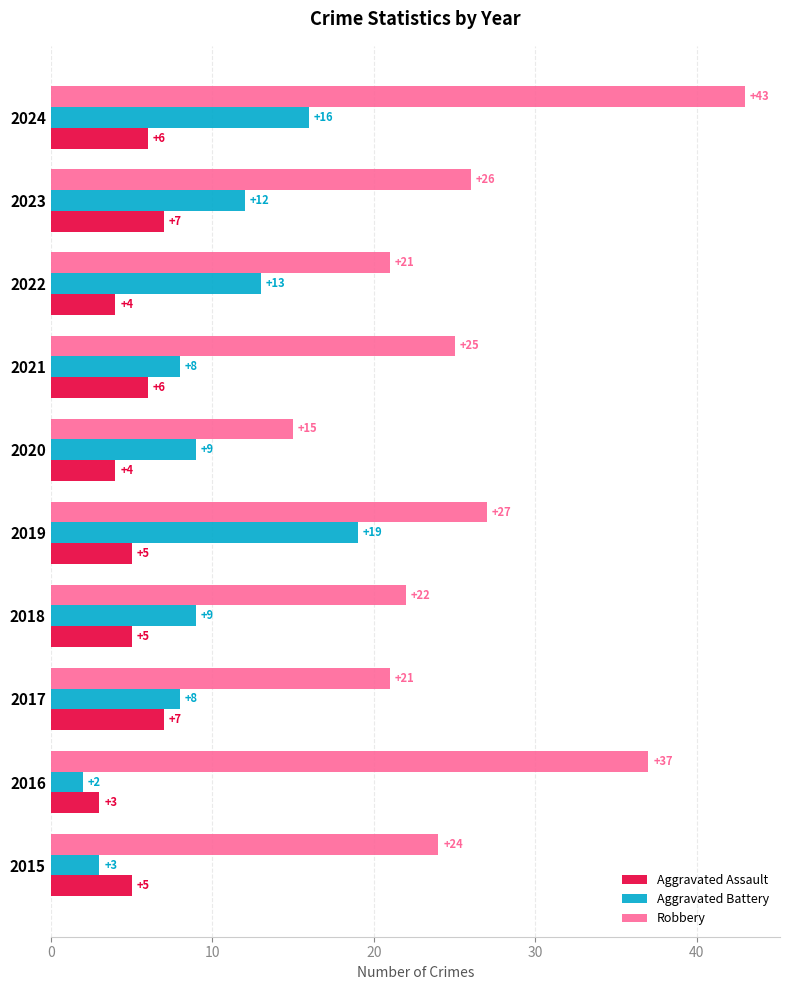

What value does the Robbery series have at 2019, to the nearest 5?

25